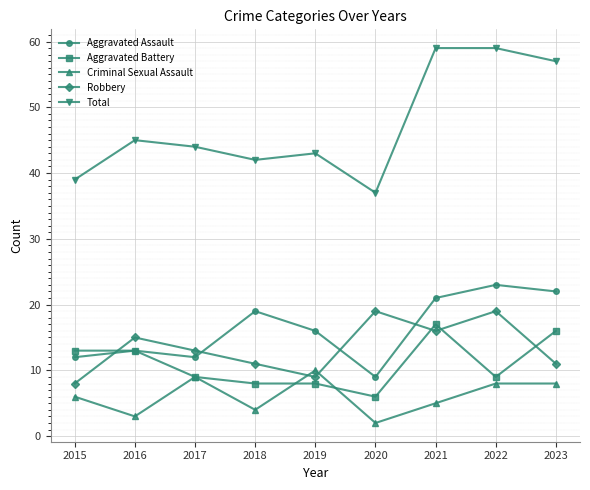

Which series has the widest spread of values?

Total